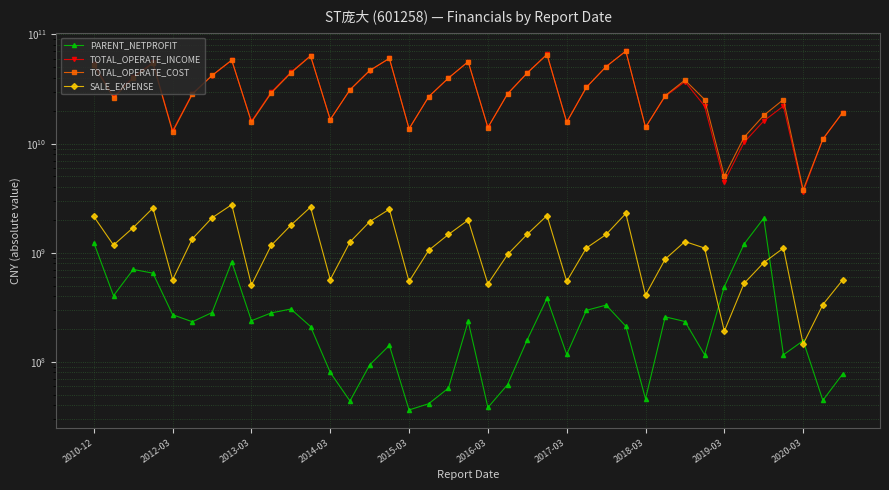

List the series in order of their peak value, highest first.

TOTAL_OPERATE_INCOME, TOTAL_OPERATE_COST, SALE_EXPENSE, PARENT_NETPROFIT